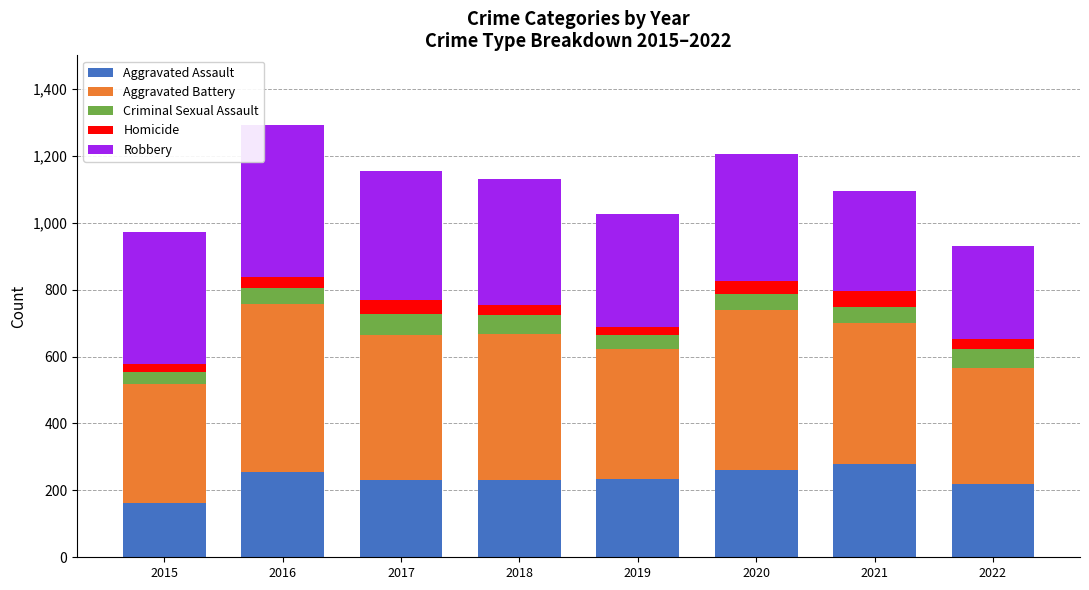

What is the sum of all Aggravated Assault values?

1874